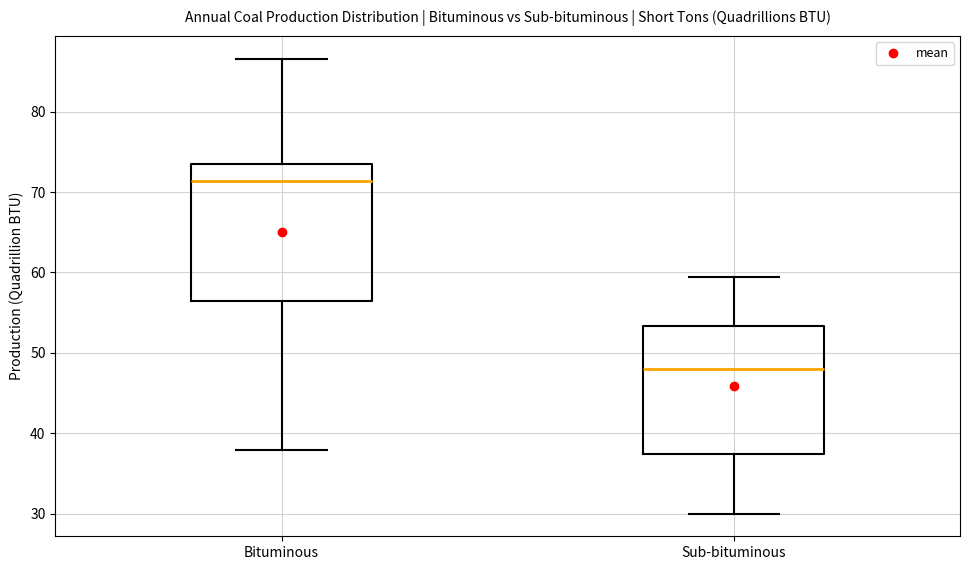

Reading left to right, transcribe this box plot: for each box, give where its median line is, the range the box spans, and where its two whiskers end, as read against the y-axis. The values are not printed on the chart, so give them approximately, as read against the axis.

Bituminous: median 71, box 56 to 73, whiskers 38 to 87
Sub-bituminous: median 48, box 37 to 53, whiskers 30 to 59